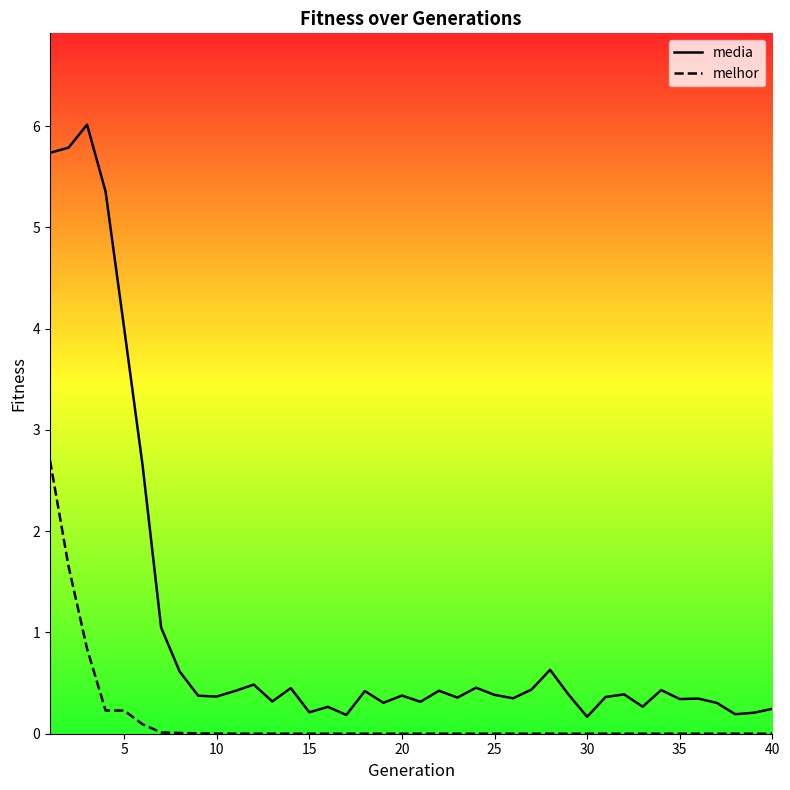

True or false: media and melhor cross at least once.

False